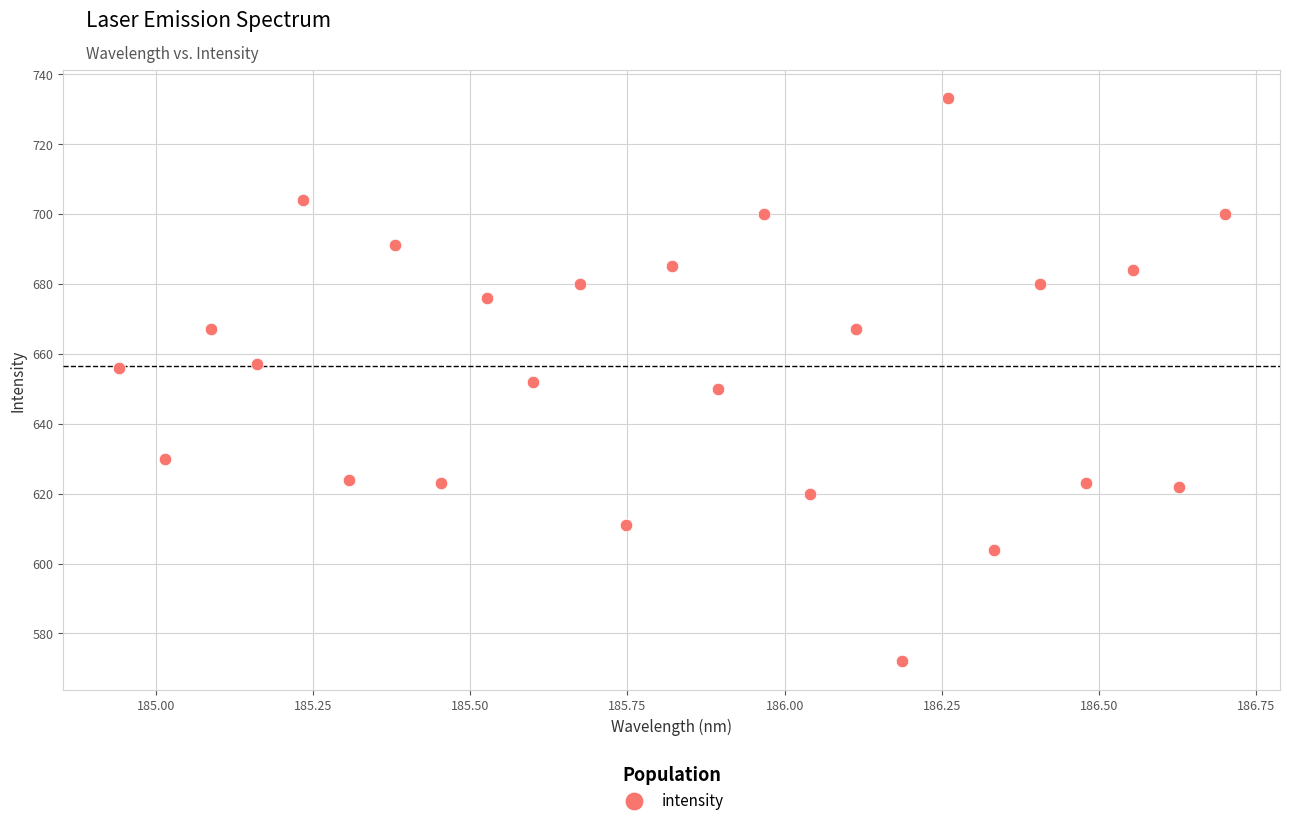

What is the range of Y values (max minus min)?

161